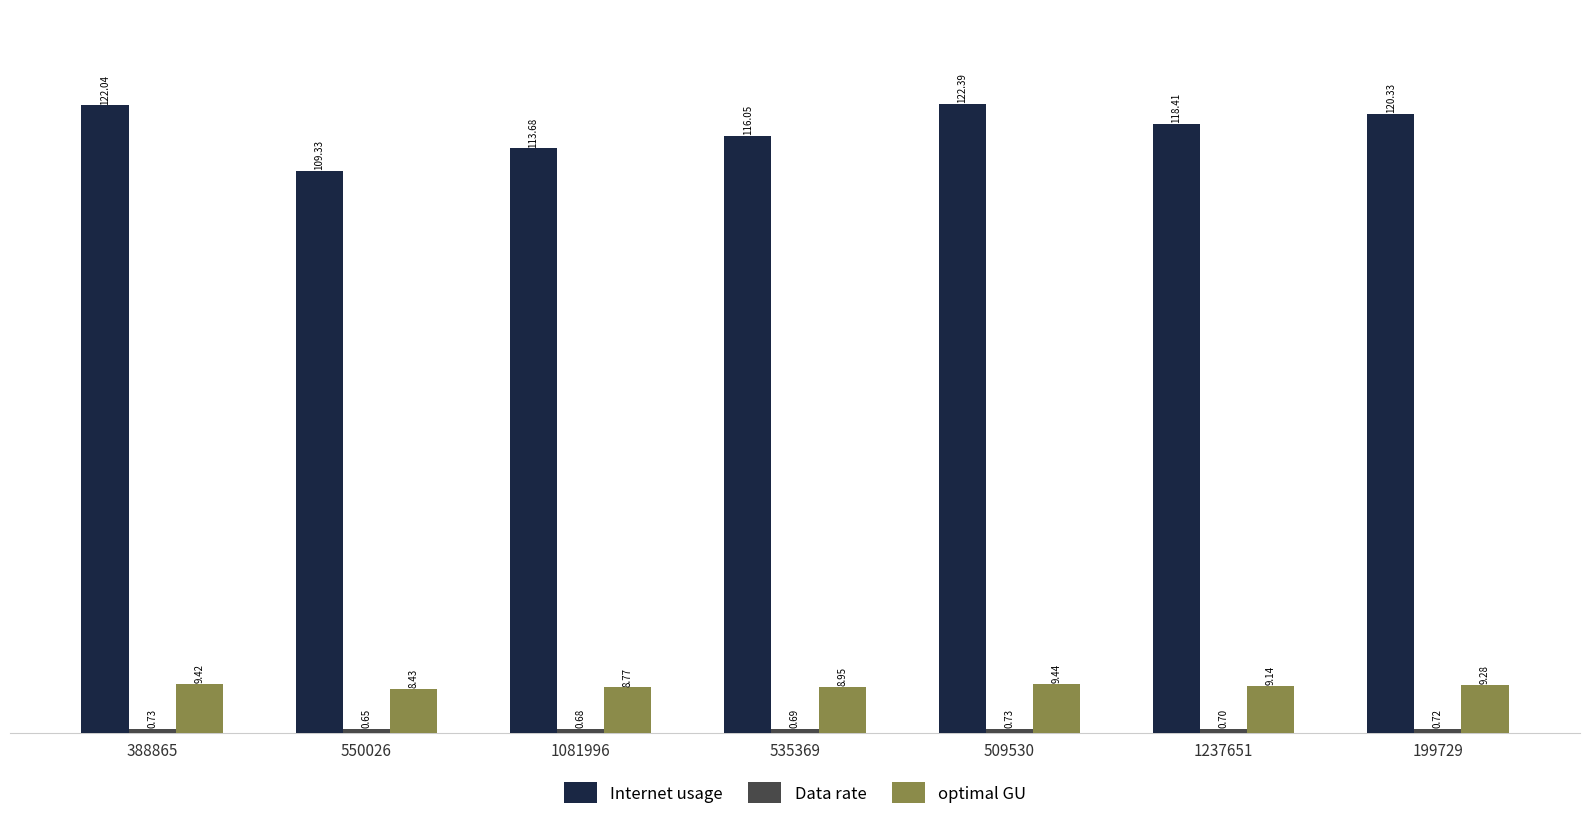

Read the optimal GU value at 1081996.

8.8